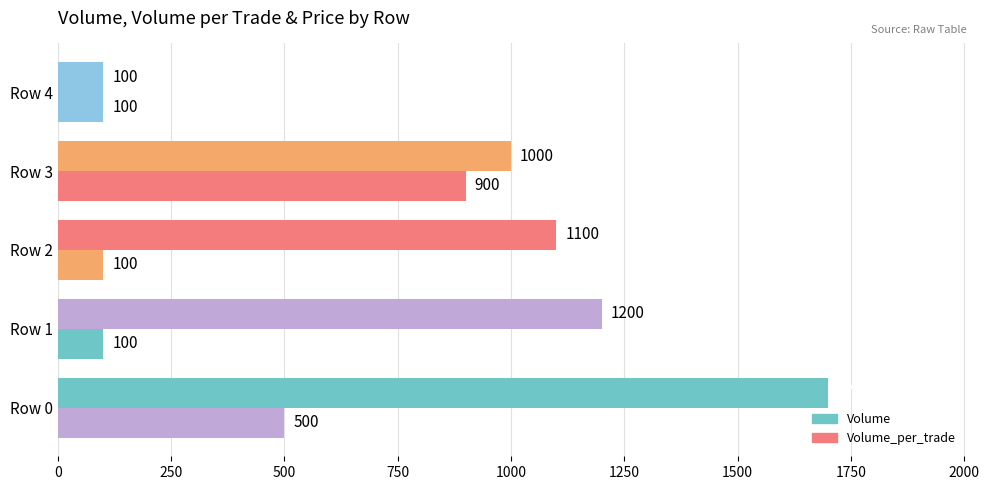

Which series has the largest total across all categories?

Volume